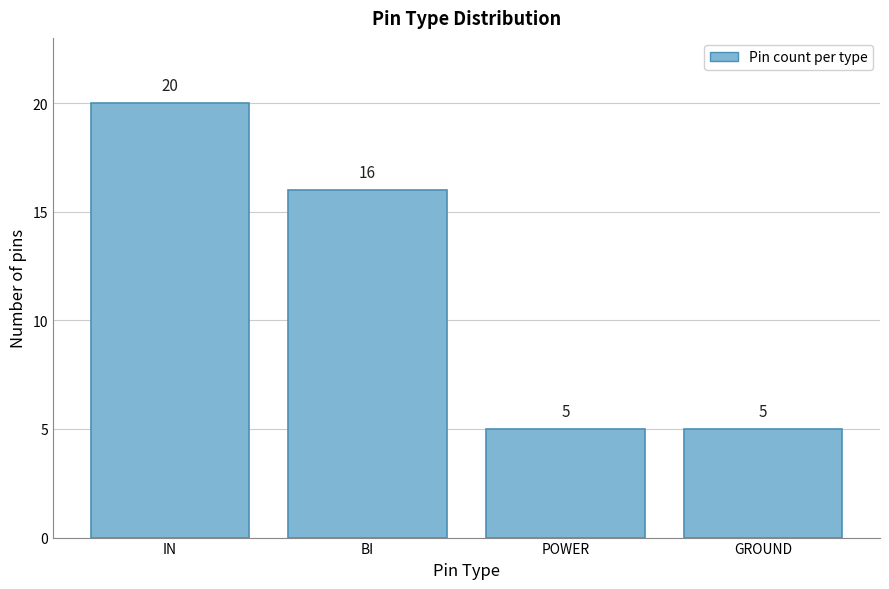

Reading left to right, list all the values displayed in this chart.

IN=20	BI=16	POWER=5	GROUND=5